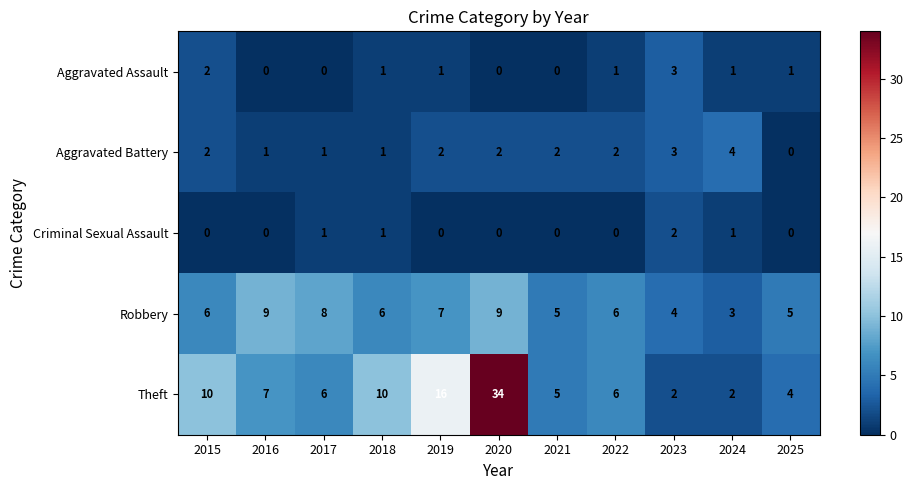

How many series are shown in this chart?

5